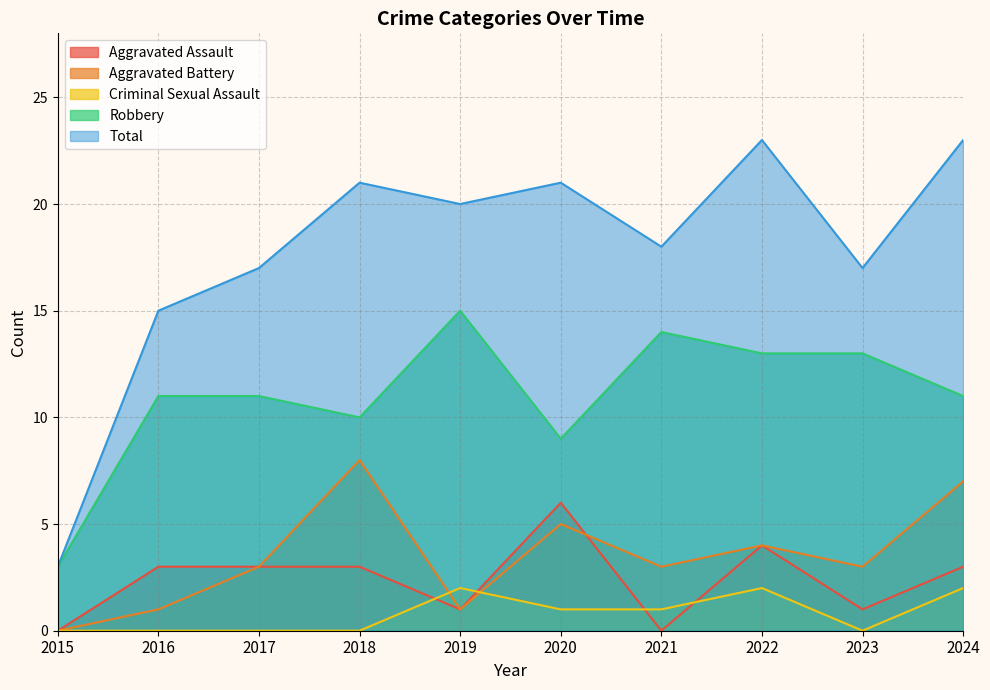

What is the average value of the Criminal Sexual Assault series?

1